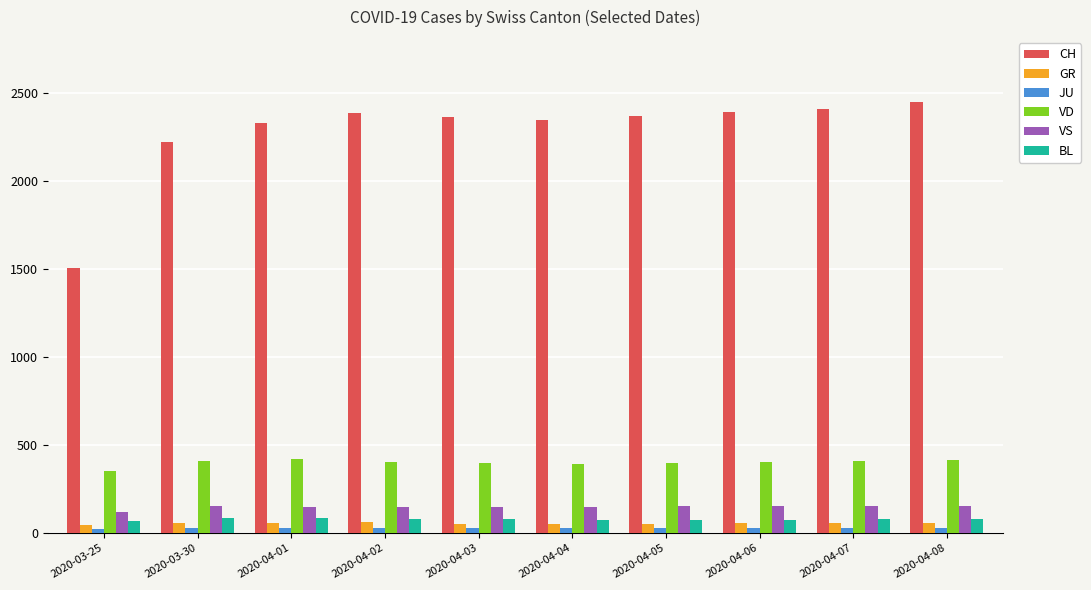

Which series has the widest spread of values?

CH